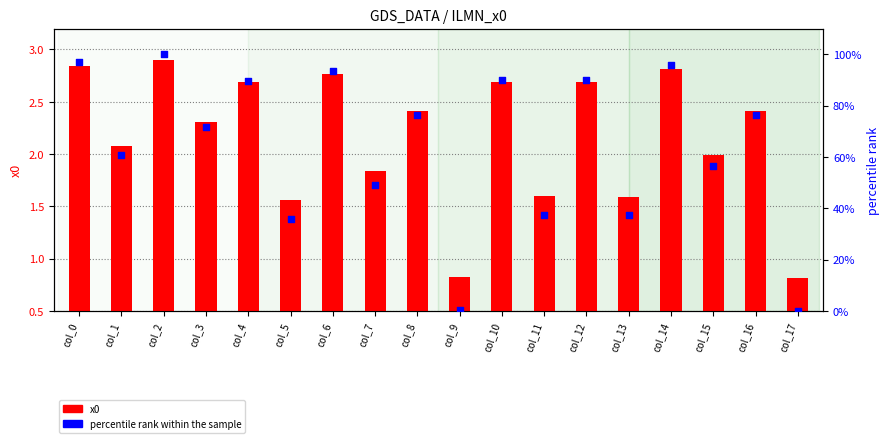

What are all the series names shown in the legend?

x0, percentile rank within the sample